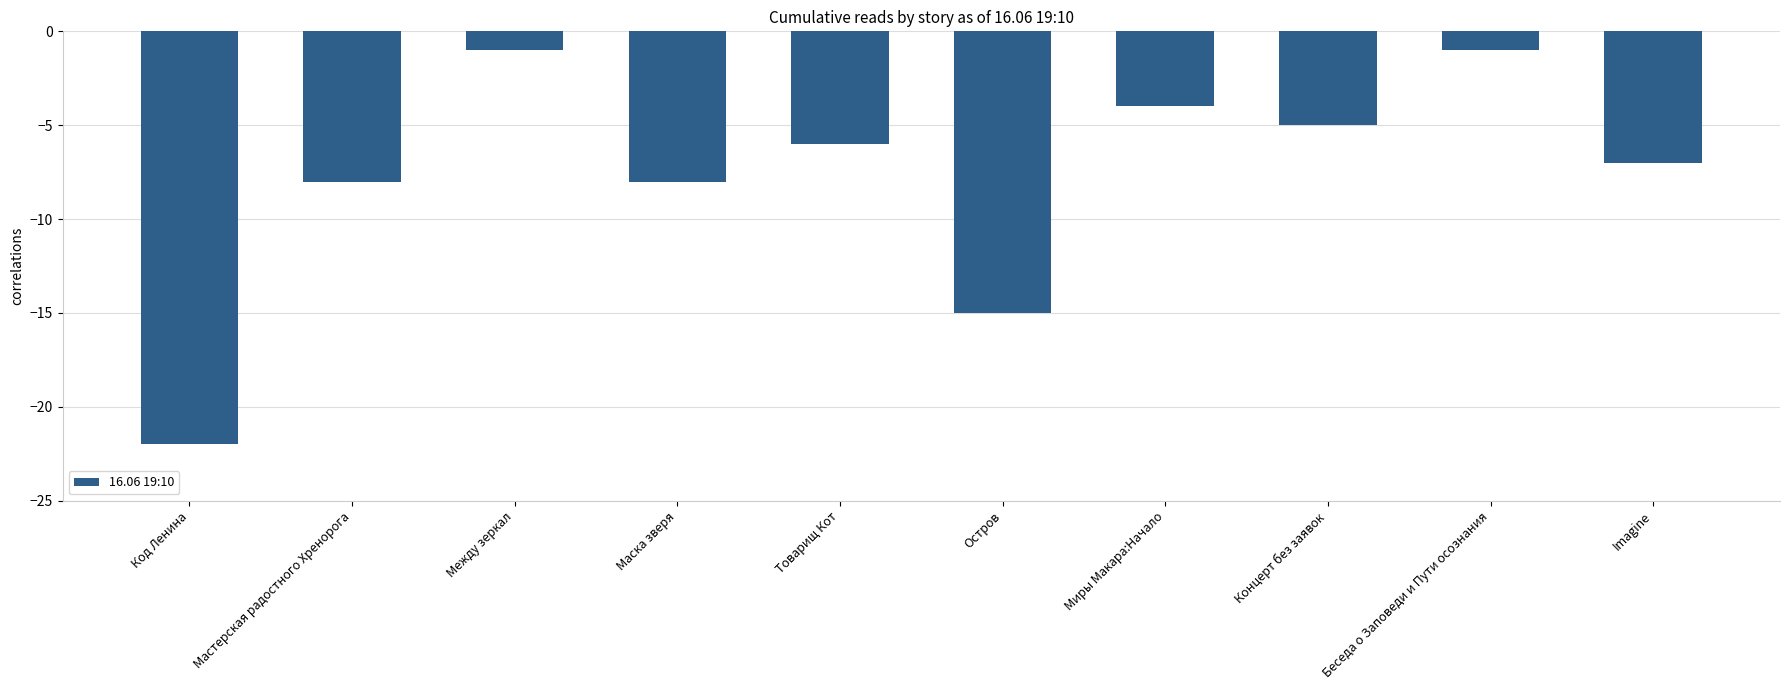

Reading left to right, transcribe all the data shown in this chart.

Код Ленина=-22	Мастерская радостного Хренорога=-8	Между зеркал=-1	Маска зверя=-8	Товарищ Кот=-6	Остров=-15	Миры Макара:Начало=-4	Концерт без заявок=-5	Беседа о Заповеди и Пути осознания=-1	Imagine=-7